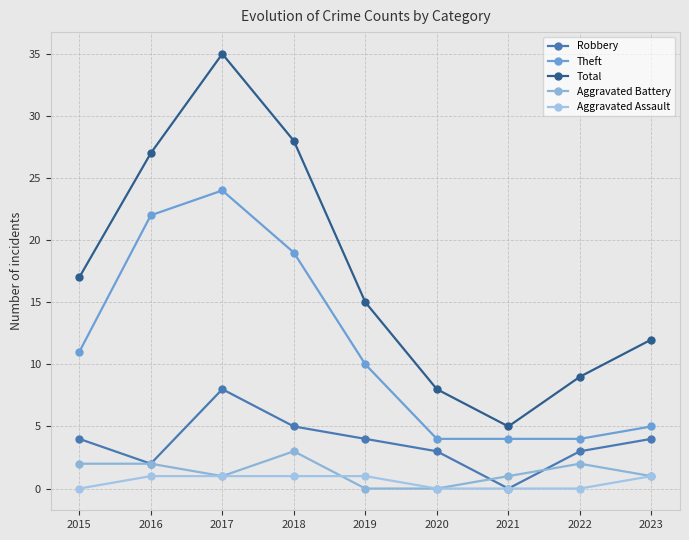

In Robbery, how many points are higher than both neighbors (excluding endpoints)?

1